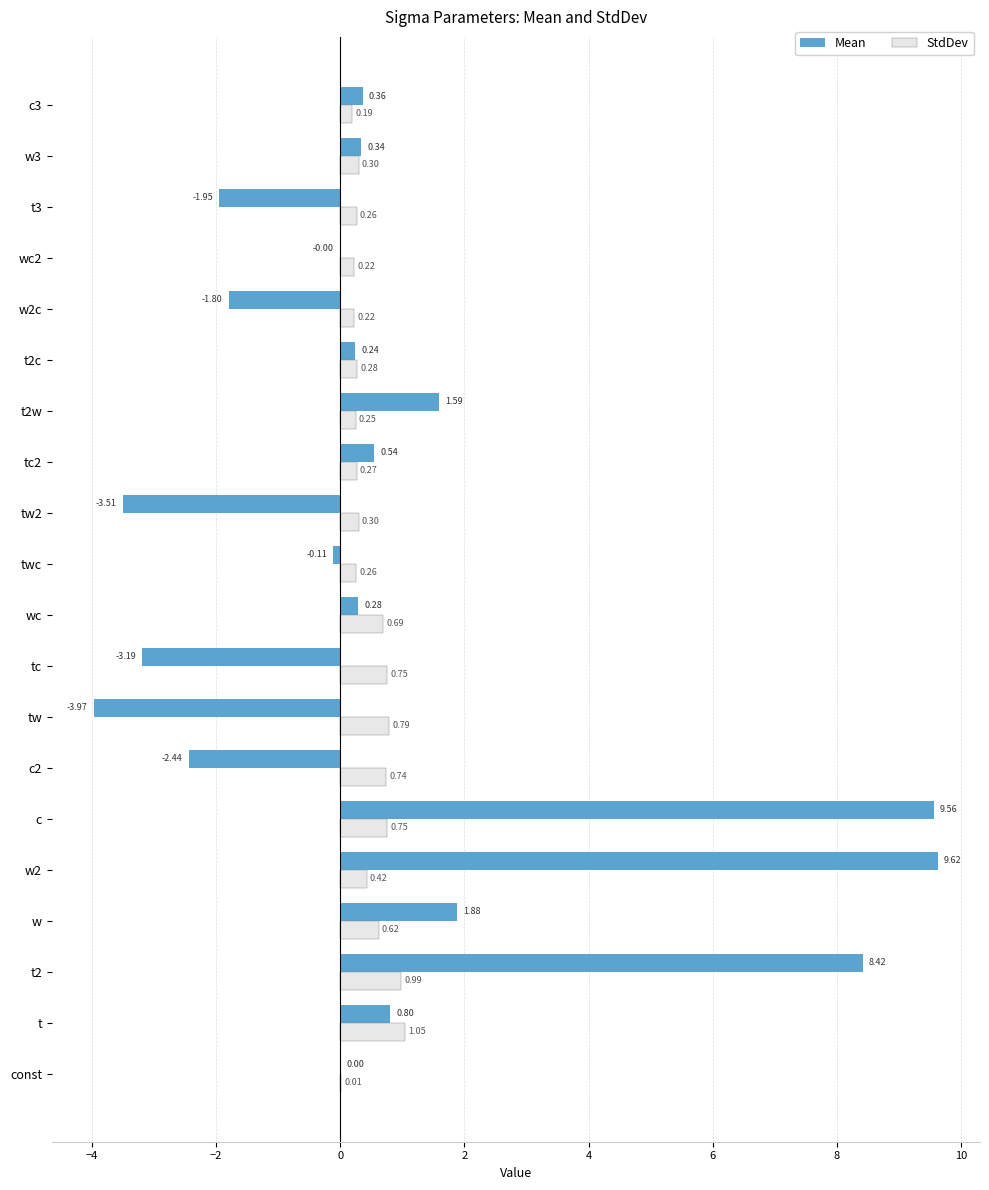

Which series has the largest total across all categories?

Mean